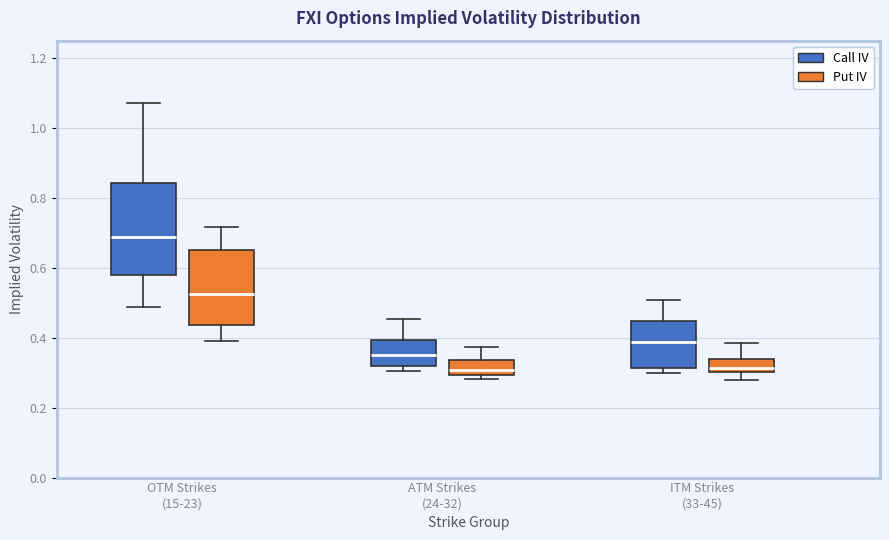

Reading left to right, read every box against the y-axis: the position of its median line, the range the box covers, and the ends of its whiskers. The values are not printed on the chart, so give them approximately, as read against the axis.

OTM Strikes (15-23) (Call IV): median 0.68, box 0.58 to 0.84, whiskers 0.48 to 1.08
OTM Strikes (15-23) (Put IV): median 0.52, box 0.44 to 0.66, whiskers 0.40 to 0.72
ATM Strikes (24-32) (Call IV): median 0.36, box 0.32 to 0.40, whiskers 0.30 to 0.46
ATM Strikes (24-32) (Put IV): median 0.30 (just above the box's lower edge), box 0.30 to 0.34, whiskers 0.28 to 0.38
ITM Strikes (33-45) (Call IV): median 0.38, box 0.32 to 0.44, whiskers 0.30 to 0.50
ITM Strikes (33-45) (Put IV): median 0.32, box 0.30 to 0.34, whiskers 0.28 to 0.38